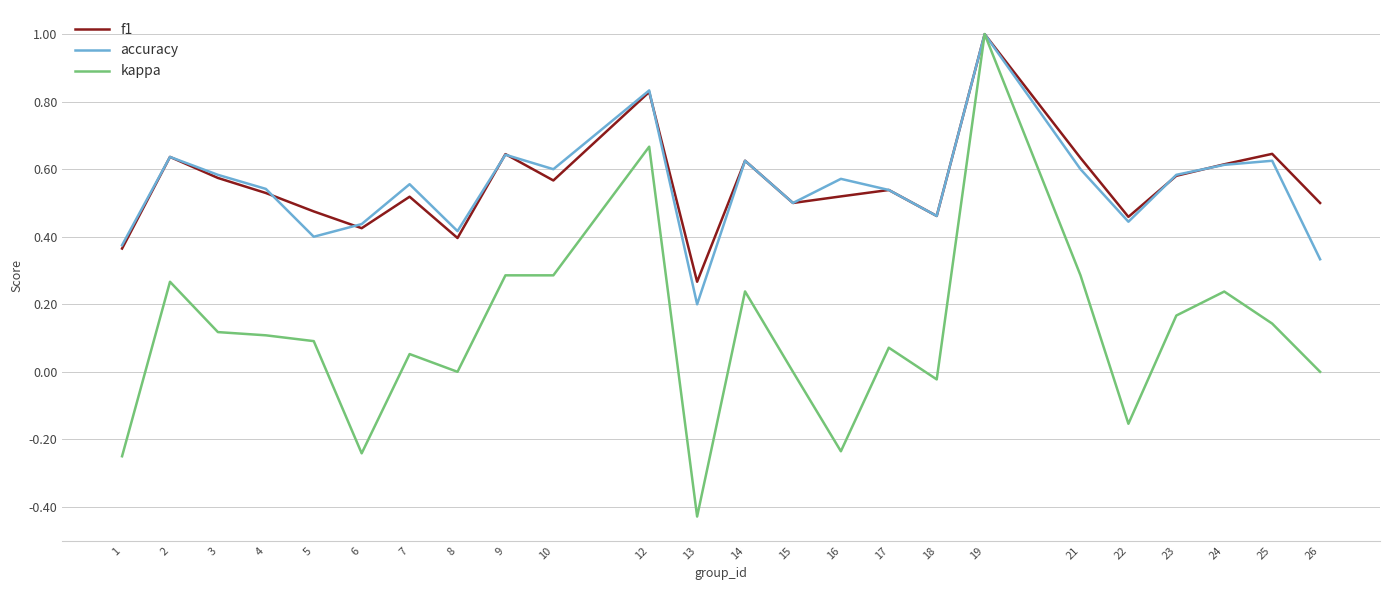

At 26, list the series in order from smallest to largest.

kappa, accuracy, f1